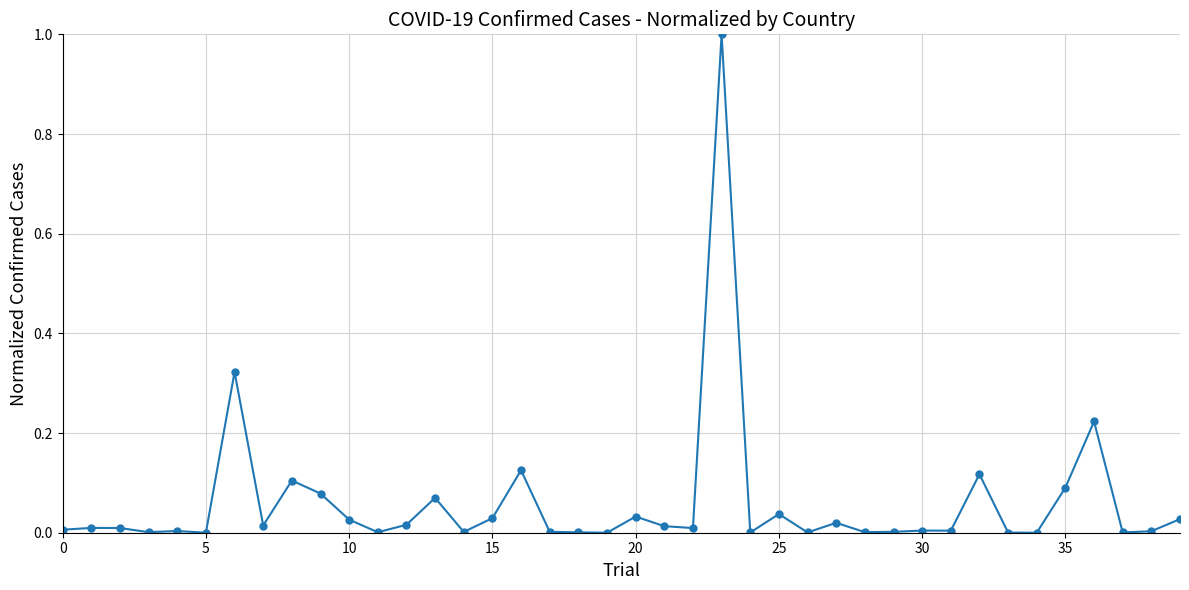

What is the difference between the maximum and second lowest values?

1.0